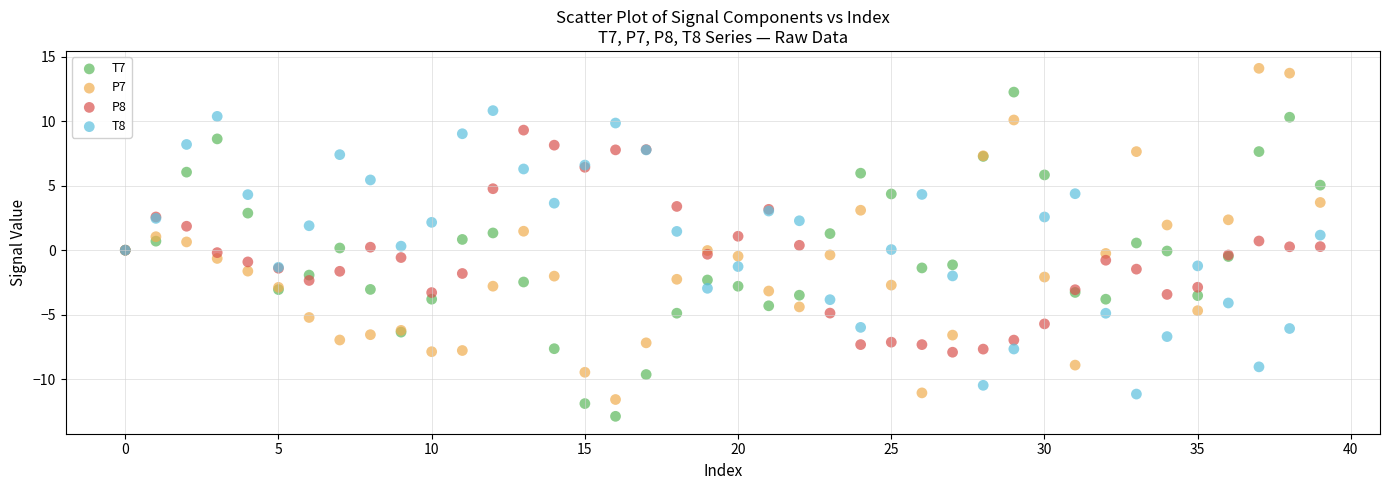

Which series reaches the maximum Y coordinate?

P7